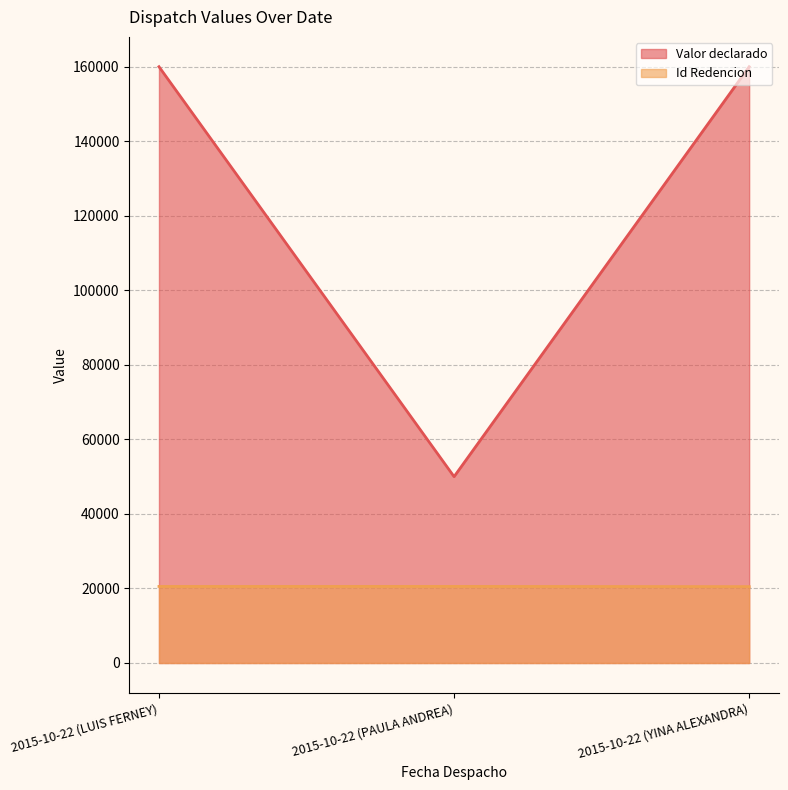

What is the difference between the maximum and second lowest values in the Id Redencion series?

13